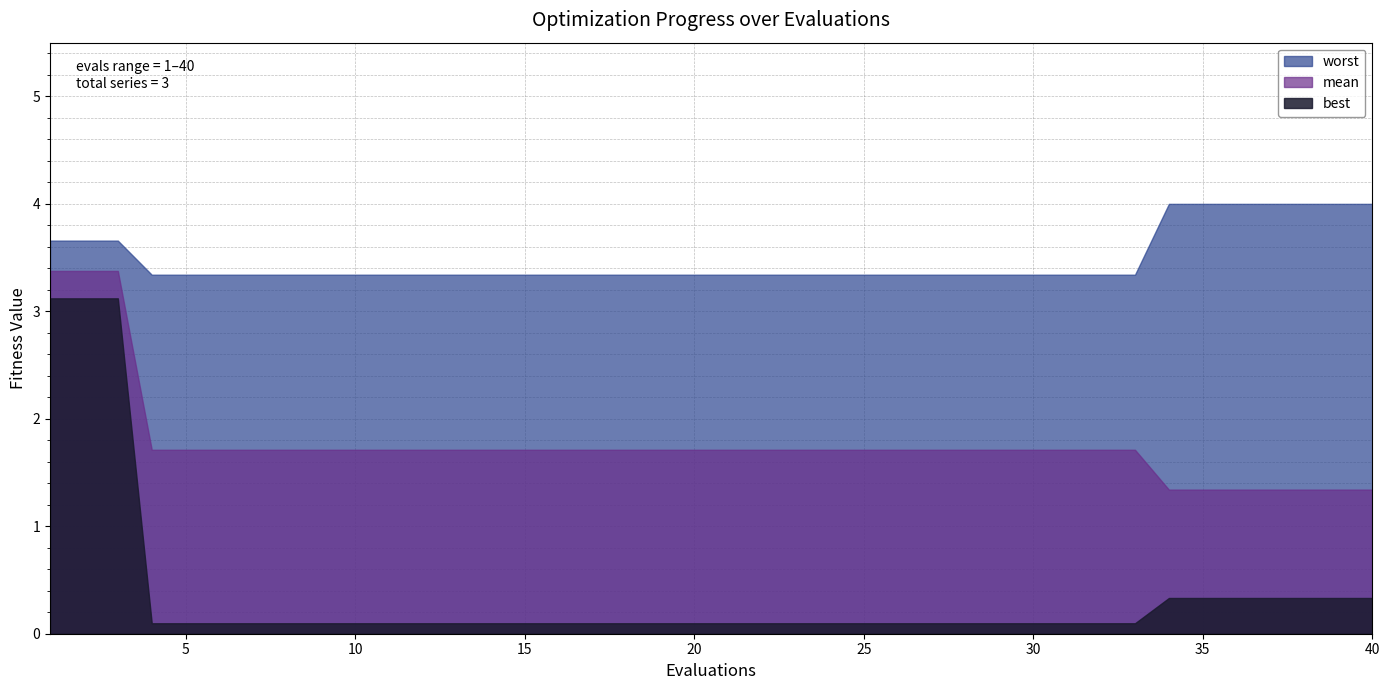

What is the lowest value of the worst series?

3.3